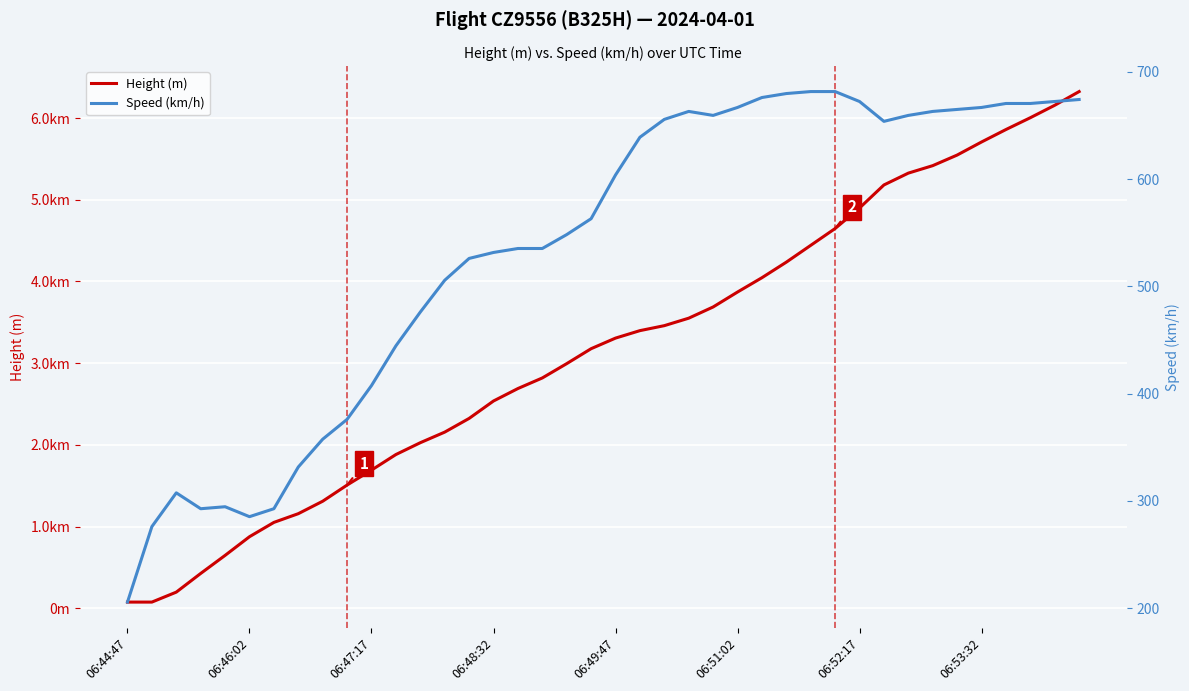

The Height (m) series shows 112.4 at 06:44:47. True or false?

False